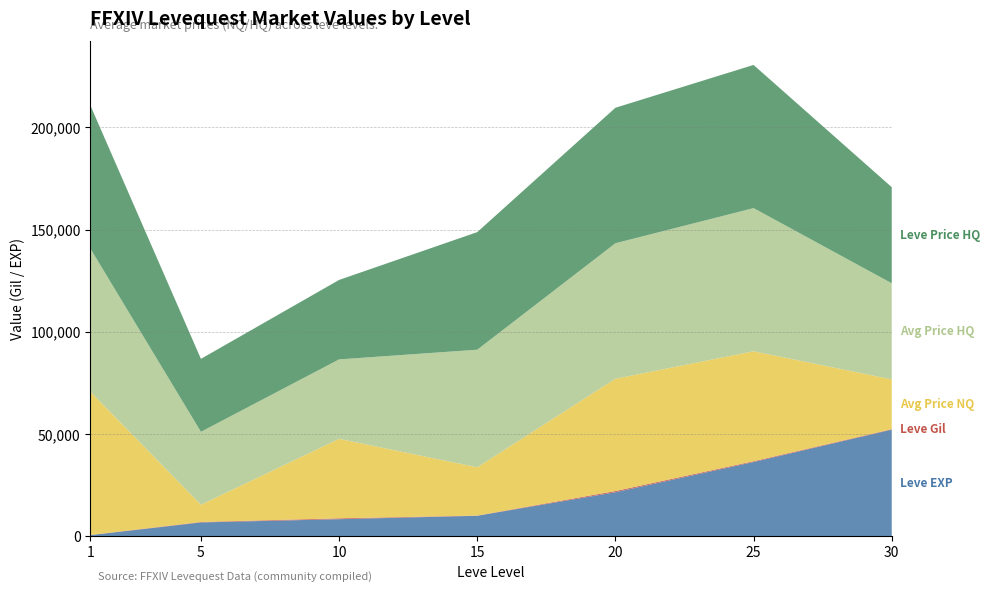

Reading left to right, extract all data points from this chart.

currentAveragePrice: 1=70002.0	5=8427.0	10=38857.9	15=23604.8	20=54905.0	25=53761.2	30=24350.0
currentAveragePriceHQ: 1=70002.0	5=35670.3	10=38857.9	15=57504.5	20=66263.5	25=70015.0	30=47000.0
Leve Gil: 1=112.0	5=224.0	10=430.0	15=100.0	20=600.0	25=390.0	30=230.0
LevePriceHQ: 1=70002.0	5=35670.3	10=38857.9	15=57504.5	20=66263.5	25=70015.0	30=47000.0
Leve EXP: 1=630.0	5=6840.0	10=8430.0	15=10100.0	20=21600.0	25=36390.0	30=52220.0